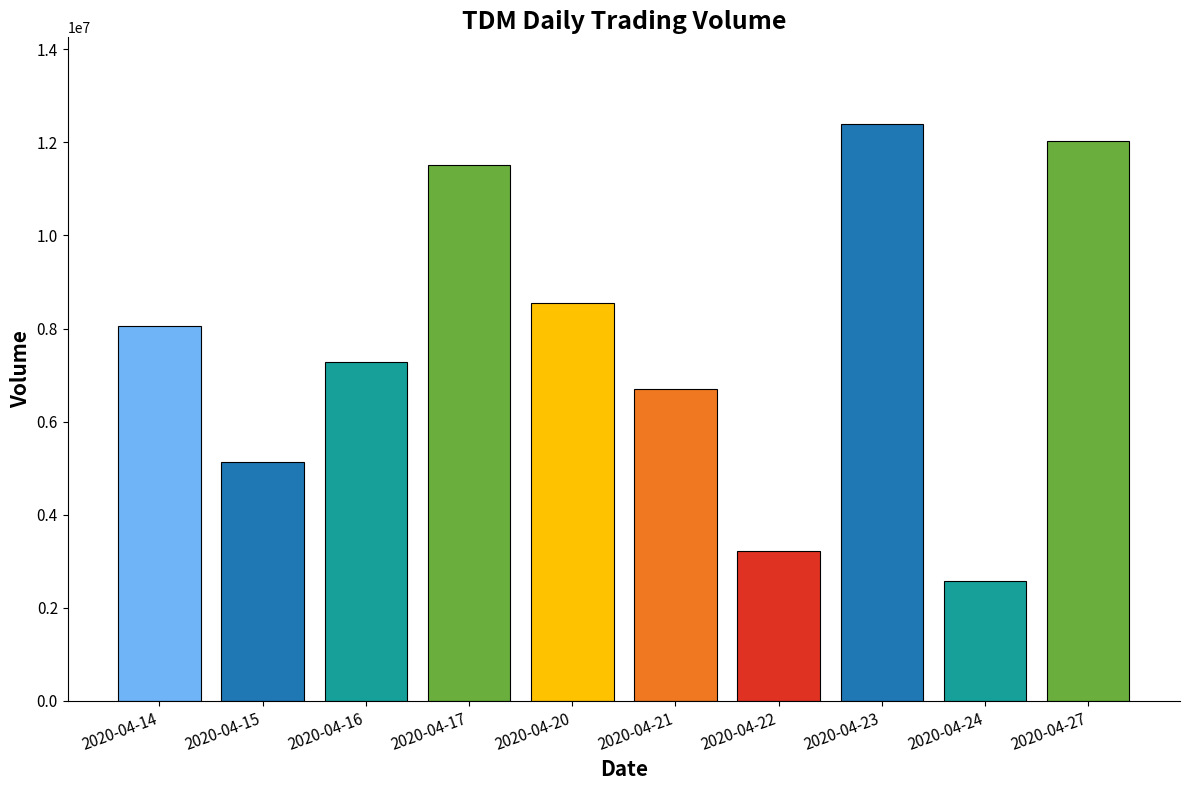

What is the sum of all values?

77457000